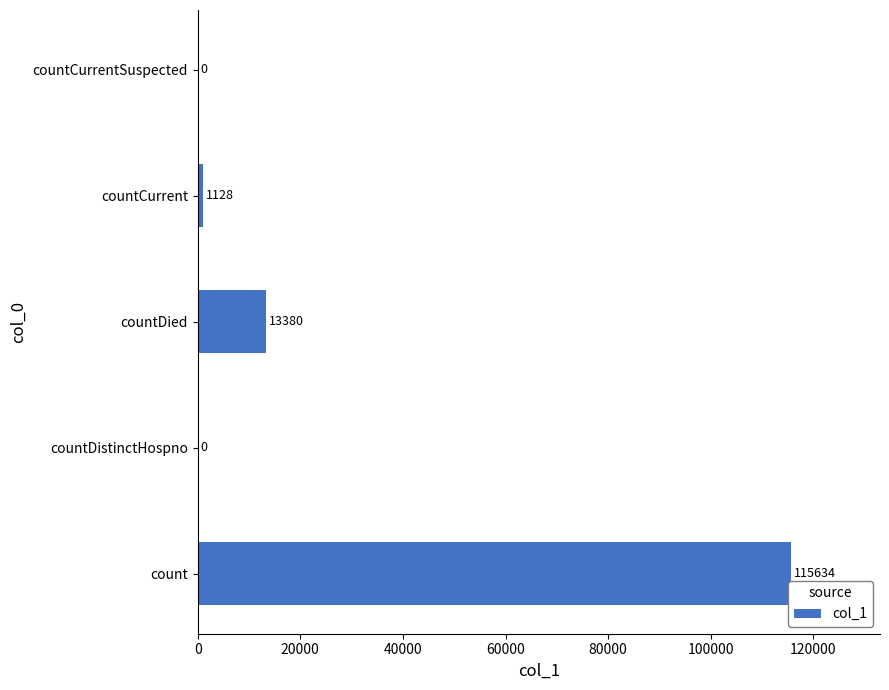

Which has a higher value, count or countDistinctHospno?

count